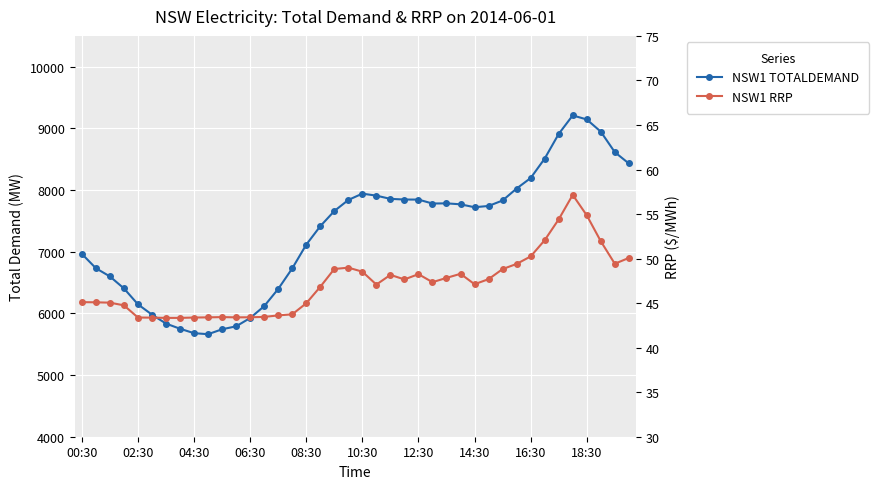

What is the total value across all series at 26?

7832.3